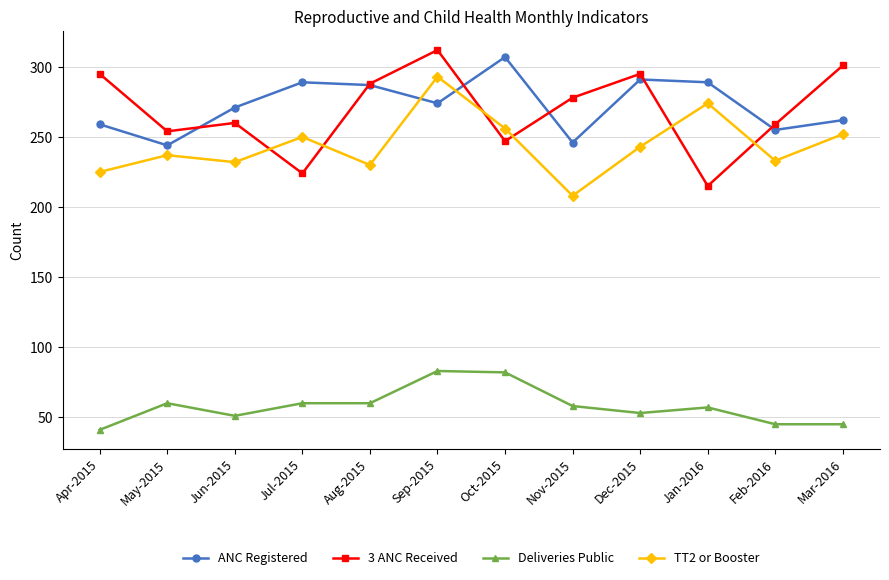

The ANC Registered series shows 259 at Apr-2015. True or false?

True